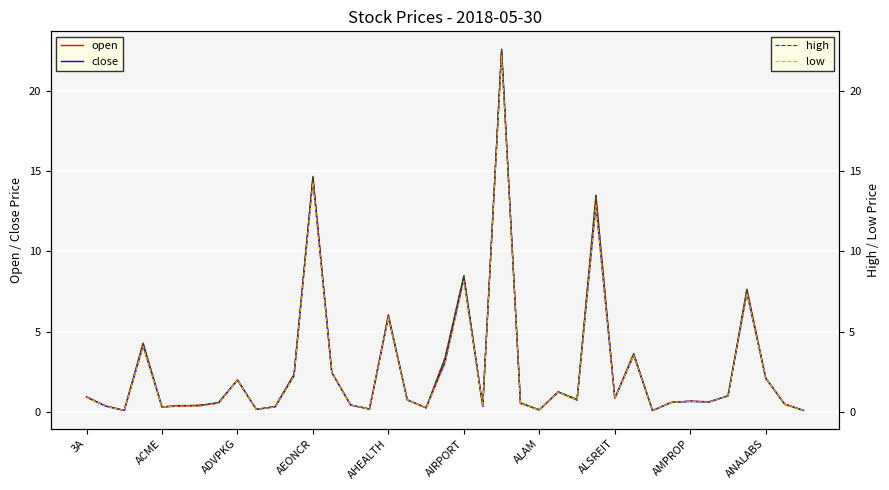

What is the greatest value displayed?

22.6